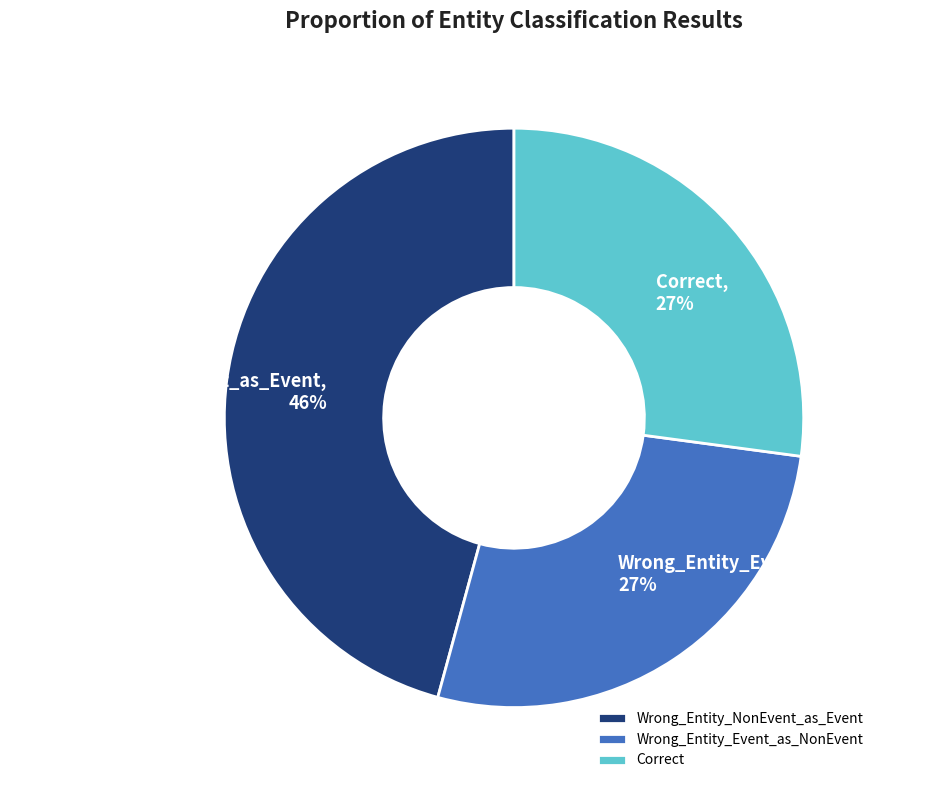

Is Wrong_Entity_Event_as_NonEvent the majority of the pie?

No